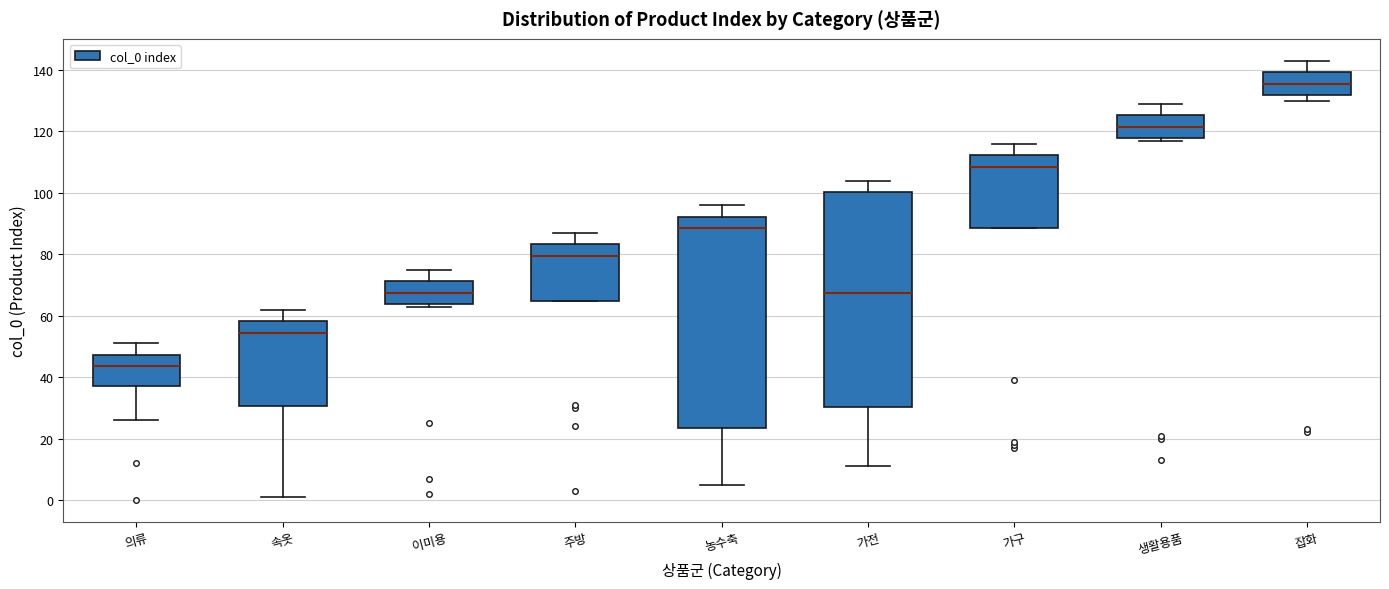

Reading left to right, read every box against the y-axis: the position of its median line, the range the box covers, and the ends of its whiskers. The values are not printed on the chart, so give them approximately, as read against the axis.

의류: median 44, box 38 to 48, whiskers 26 to 52
속옷: median 54, box 30 to 58, whiskers 2 to 62
이미용: median 68, box 64 to 72, whiskers 64 (just below the box's lower edge) to 76
주방: median 80, box 64 to 84, whiskers 64 to 88
농수축: median 88, box 24 to 92, whiskers 6 to 96
가전: median 68, box 30 to 100, whiskers 12 to 104
가구: median 108, box 88 to 112, whiskers 88 to 116
생활용품: median 122, box 118 to 126, whiskers 118 (just below the box's lower edge) to 130
잡화: median 136, box 132 to 140, whiskers 130 to 144